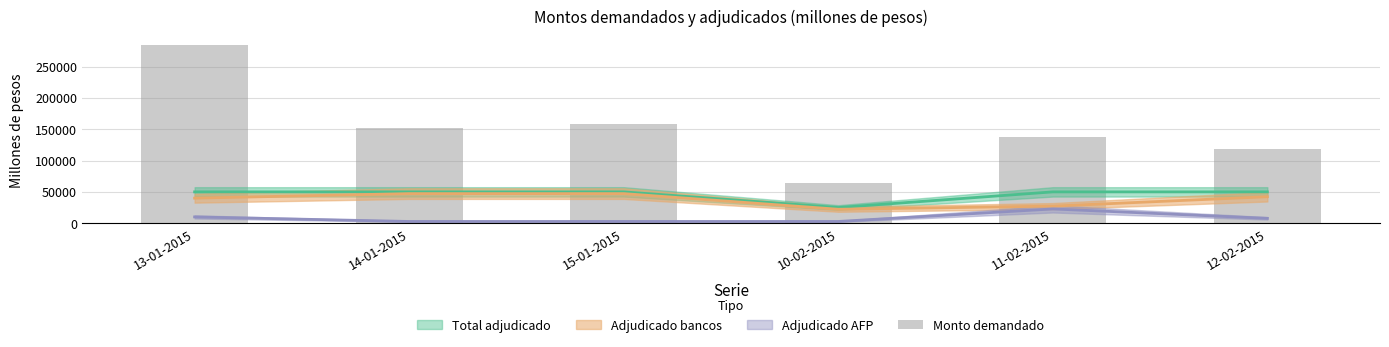

How many data points are above 152750?

2